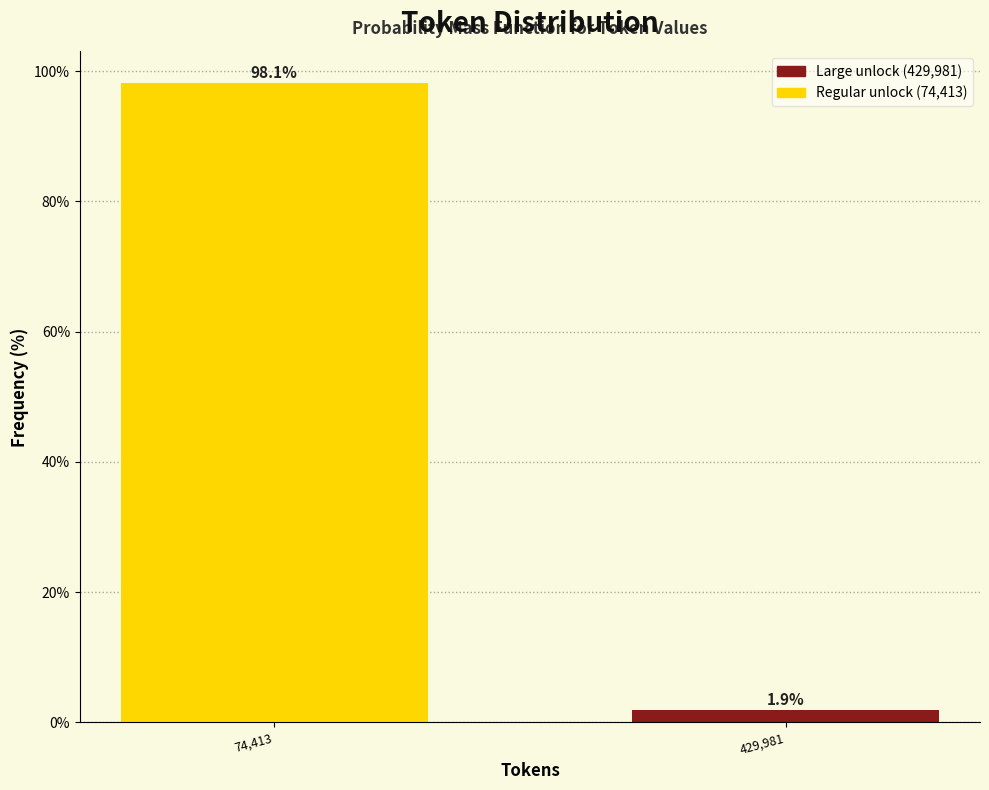

Reading right to left, what are all the values shown in this chart?

429,981=1.9	74,413=98.1